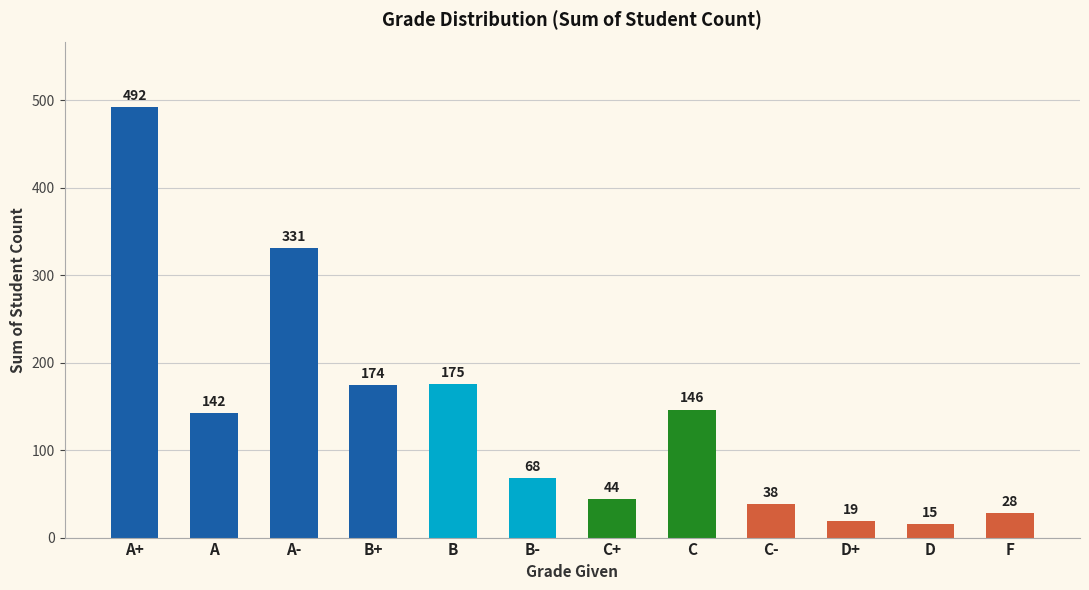

The chart shows a value of 19 at D+. True or false?

True